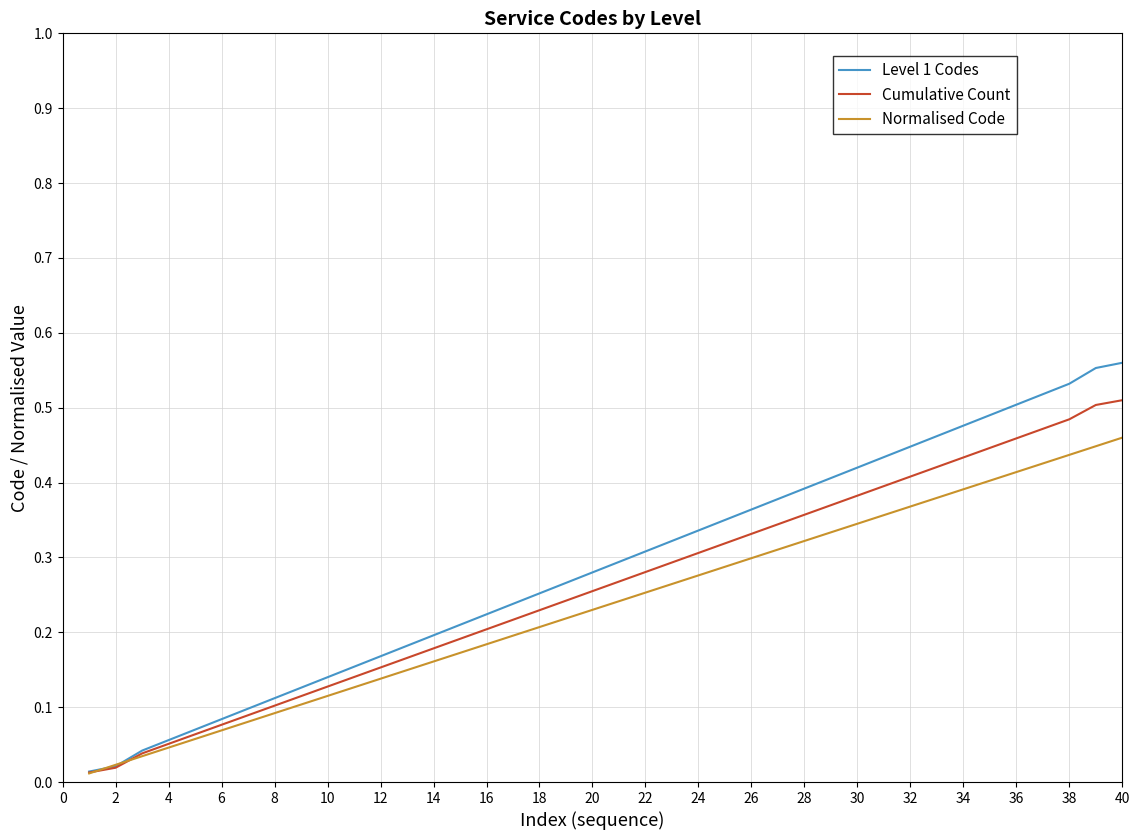

List the series in order of their peak value, highest first.

Level 1 Codes, Cumulative Count, Normalised Code